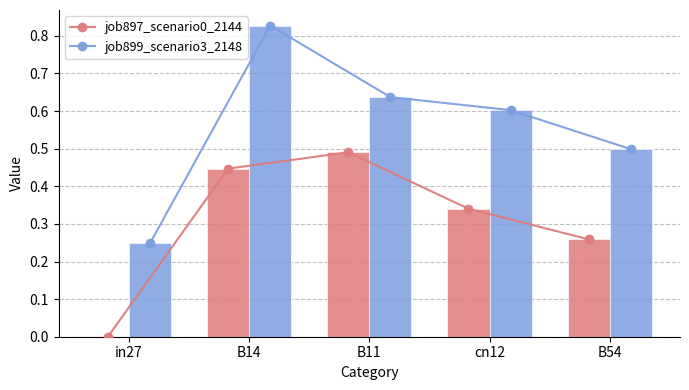

Does the chart contain any negative values?

No